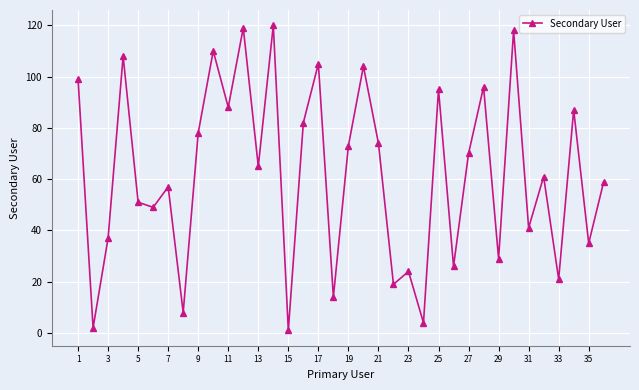

Reading right to left, list all the values displayed in this chart.

59	35	87	21	61	41	118	29	96	70	26	95	4	24	19	74	104	73	14	105	82	1	120	65	119	88	110	78	8	57	49	51	108	37	2	99